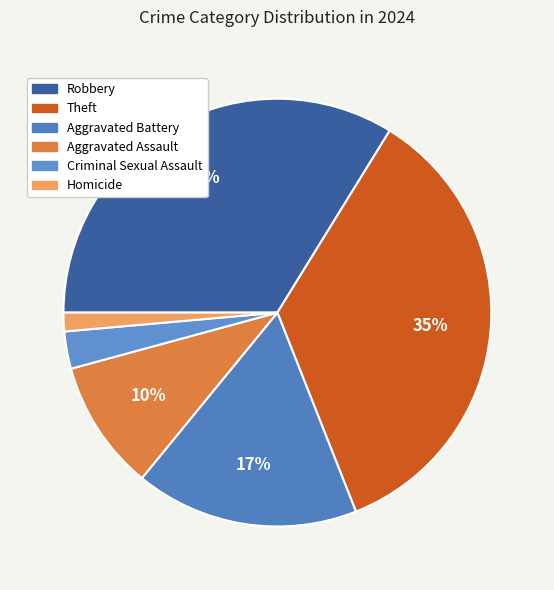

What percentage is the Theft slice, to the nearest percent?

35%